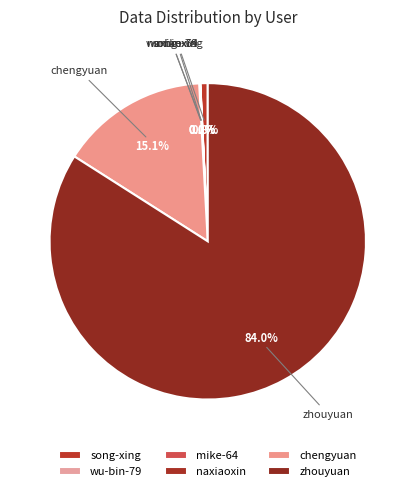

True or false: naxiaoxin accounts for 1% of the total.

False